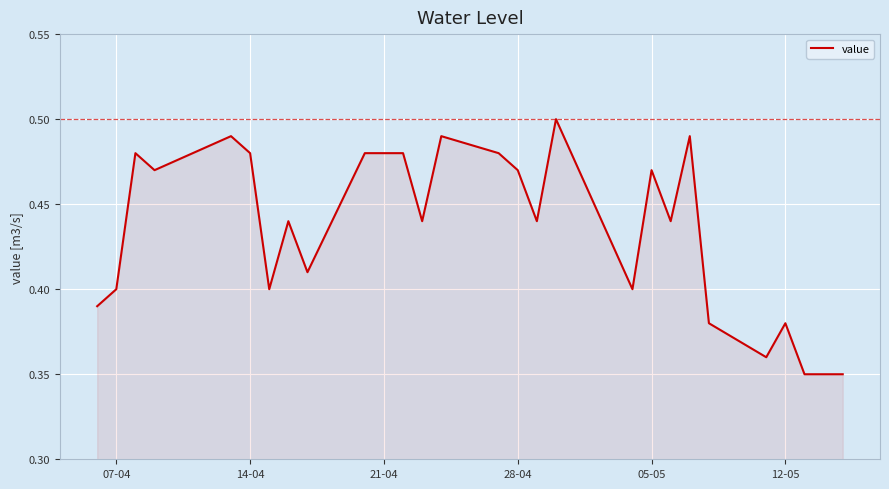

True or false: the data shows 0.6 at 05-05.

False